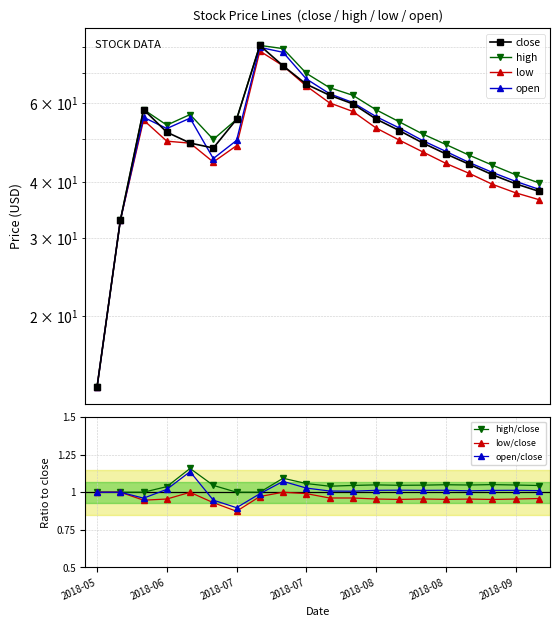

At which category is the sum across all series the highest?

2018-07-10